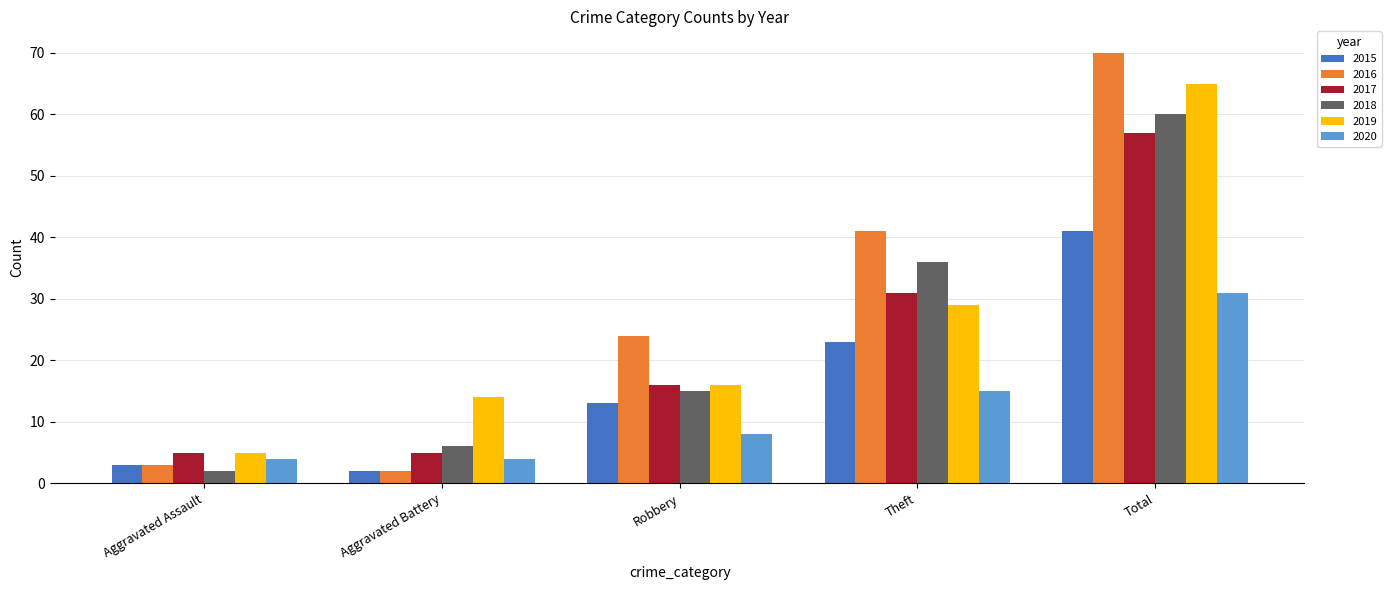

What is the sum of the 2020 values at Aggravated Battery and Robbery?

12